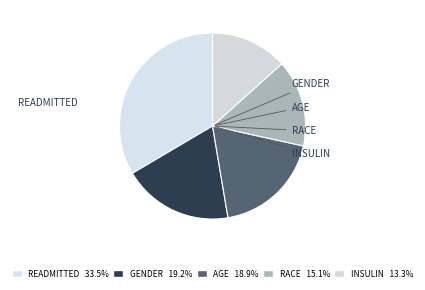

How many slices are in this pie chart?

5